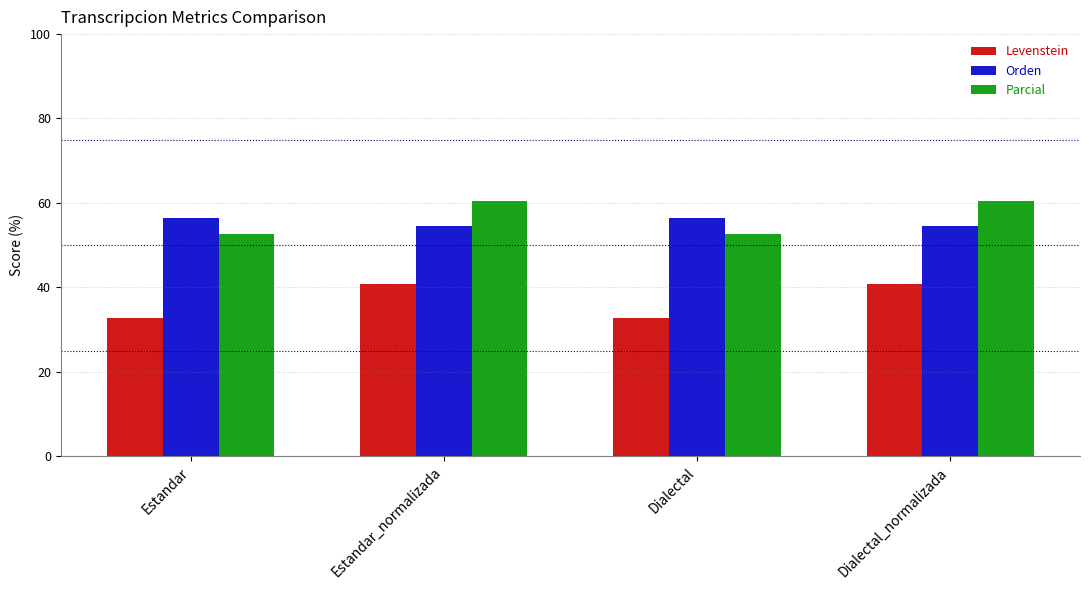

How many distinct data groups are displayed?

3